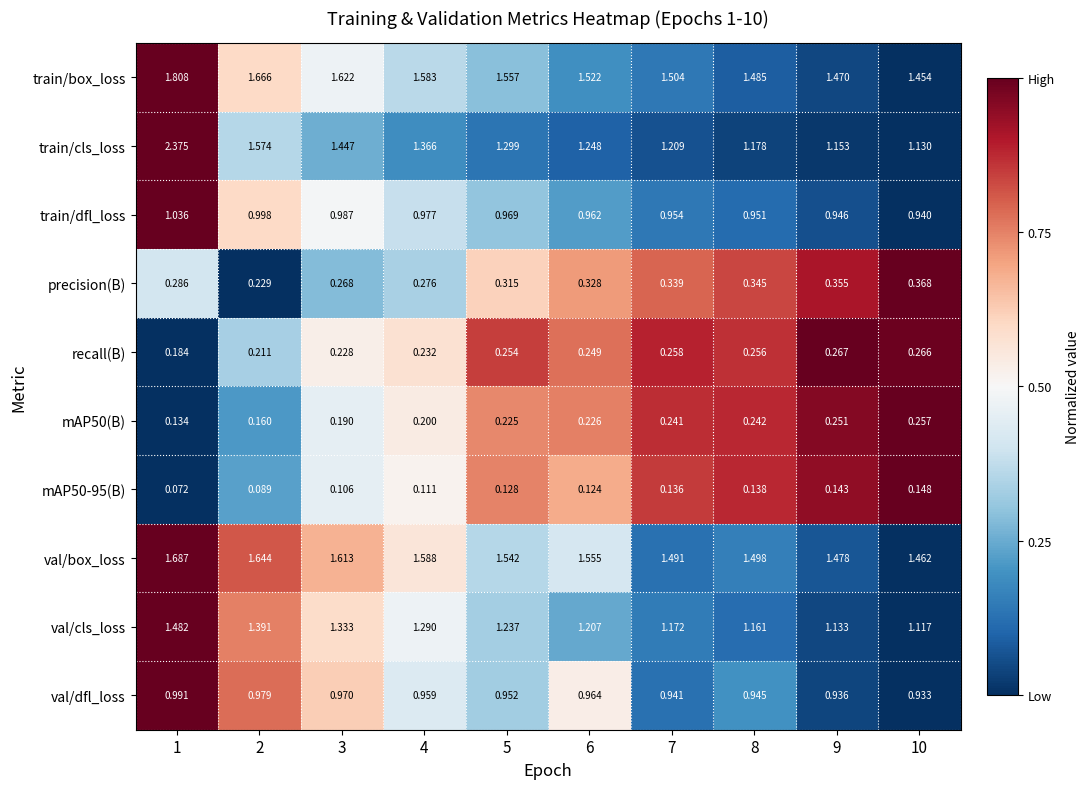

Count the number of data series in this chart.

10